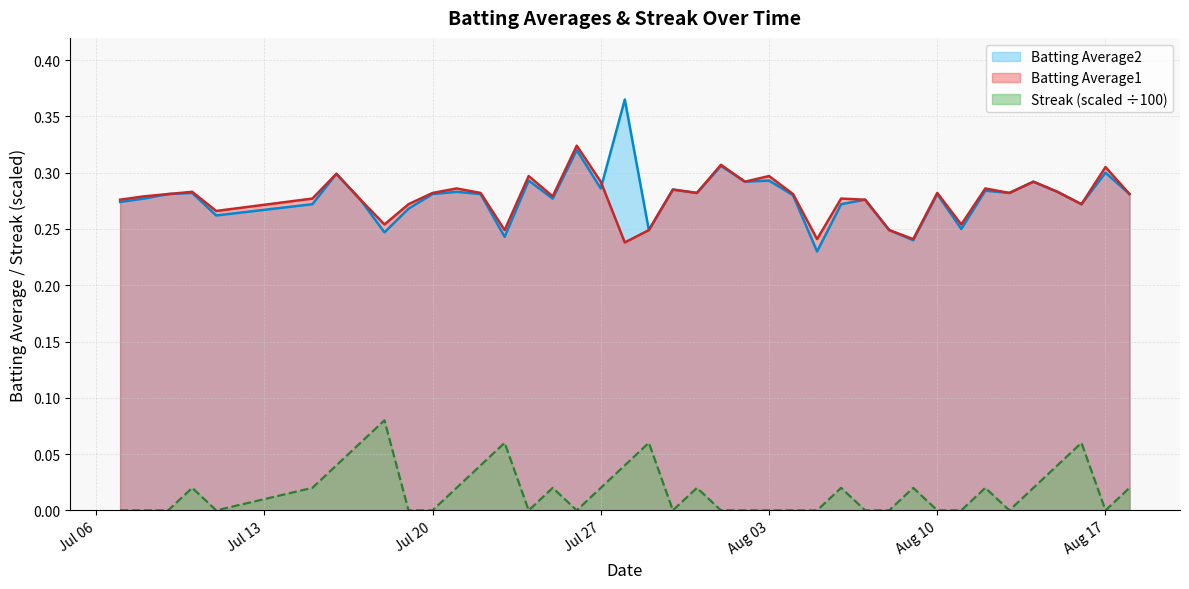

Where is the first local minimum for Batting Average1?

2010-07-11